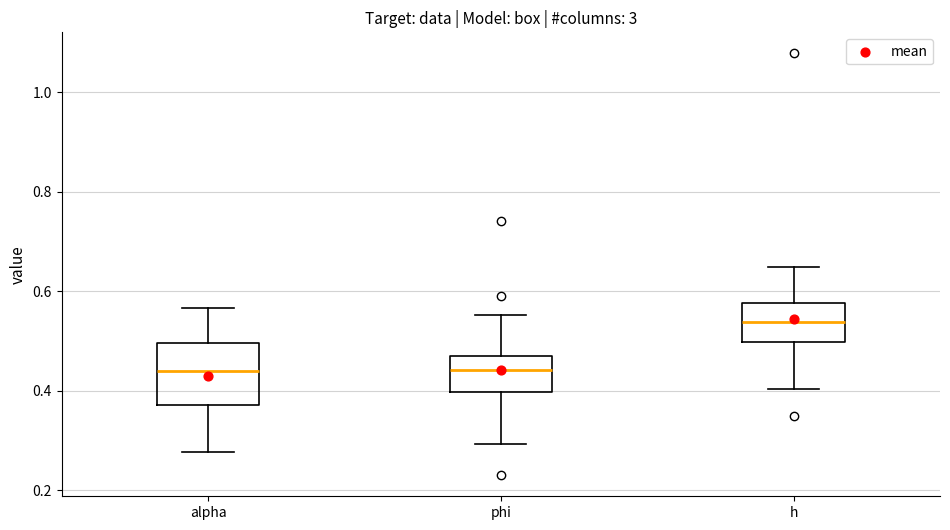

Where does the lower whisker of the box for phi end on the y-axis? The values are not printed on the chart, so give them approximately, as read against the axis.

0.30